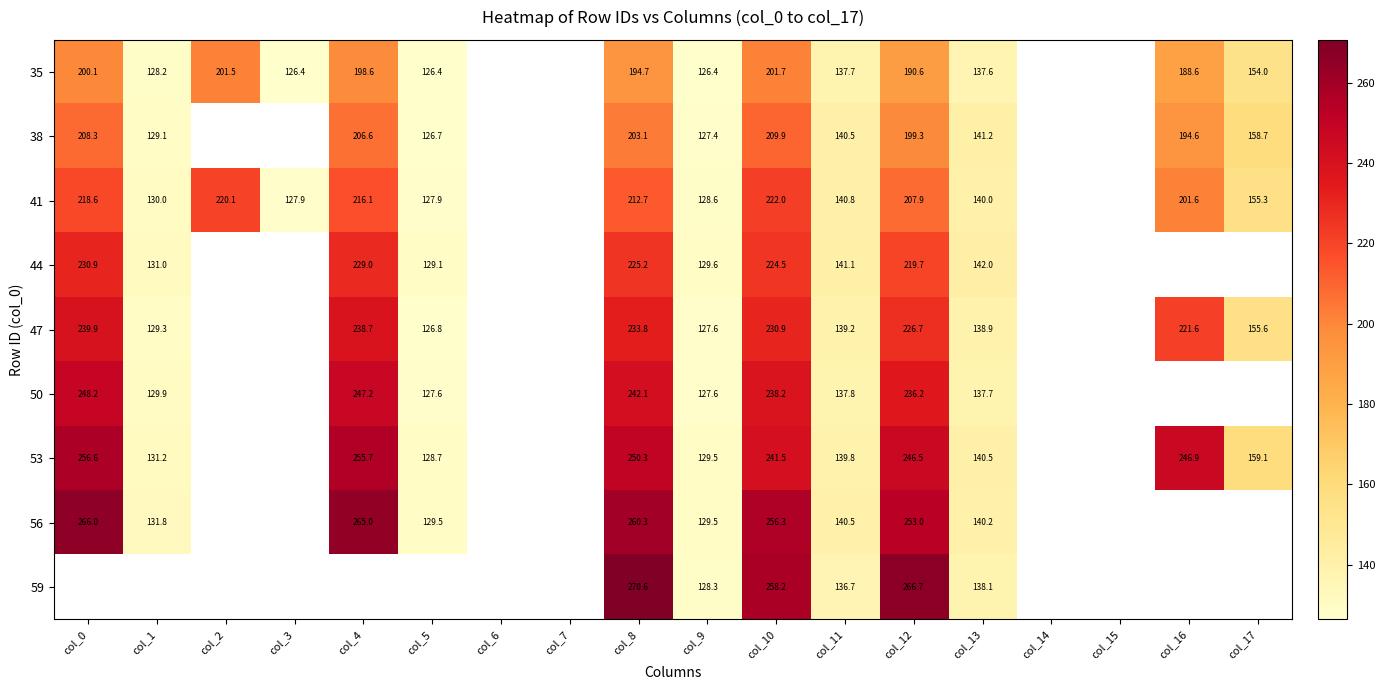

What is the sum of the 35 values at col_8 and col_5?

321.1